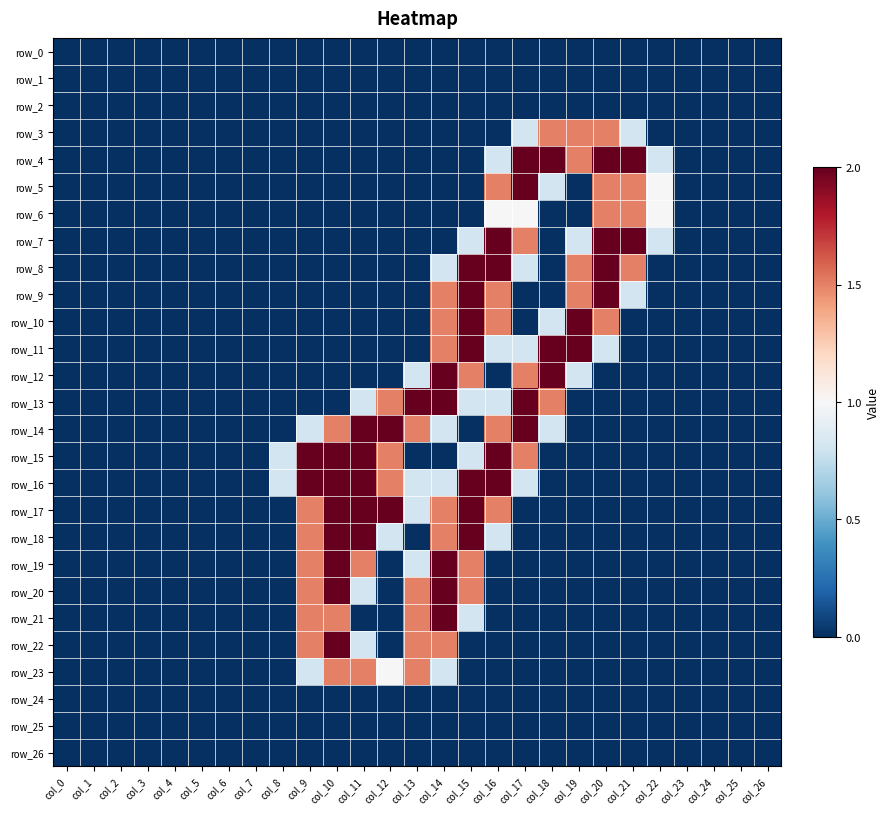

Reading right to left, extract all data points from this chart.

row_0: 0.0	0.0	0.0	0.0	0.0	0.0	0.0	0.0	0.0	0.0	0.0	0.0	0.0	0.0	0.0	0.0	0.0	0.0	0.0	0.0	0.0	0.0	0.0	0.0	0.0	0.0	0.0
row_1: 0.0	0.0	0.0	0.0	0.0	0.0	0.0	0.0	0.0	0.0	0.0	0.0	0.0	0.0	0.0	0.0	0.0	0.0	0.0	0.0	0.0	0.0	0.0	0.0	0.0	0.0	0.0
row_2: 0.0	0.0	0.0	0.0	0.0	0.0	0.0	0.0	0.0	0.0	0.0	0.0	0.0	0.0	0.0	0.0	0.0	0.0	0.0	0.0	0.0	0.0	0.0	0.0	0.0	0.0	0.0
row_3: 0.0	0.0	0.0	0.0	0.0	0.8	1.5	1.5	1.5	0.8	0.0	0.0	0.0	0.0	0.0	0.0	0.0	0.0	0.0	0.0	0.0	0.0	0.0	0.0	0.0	0.0	0.0
row_4: 0.0	0.0	0.0	0.0	0.8	2.0	2.0	1.5	2.0	2.0	0.8	0.0	0.0	0.0	0.0	0.0	0.0	0.0	0.0	0.0	0.0	0.0	0.0	0.0	0.0	0.0	0.0
row_5: 0.0	0.0	0.0	0.0	1.0	1.5	1.5	0.0	0.8	2.0	1.5	0.0	0.0	0.0	0.0	0.0	0.0	0.0	0.0	0.0	0.0	0.0	0.0	0.0	0.0	0.0	0.0
row_6: 0.0	0.0	0.0	0.0	1.0	1.5	1.5	0.0	0.0	1.0	1.0	0.0	0.0	0.0	0.0	0.0	0.0	0.0	0.0	0.0	0.0	0.0	0.0	0.0	0.0	0.0	0.0
row_7: 0.0	0.0	0.0	0.0	0.8	2.0	2.0	0.8	0.0	1.5	2.0	0.8	0.0	0.0	0.0	0.0	0.0	0.0	0.0	0.0	0.0	0.0	0.0	0.0	0.0	0.0	0.0
row_8: 0.0	0.0	0.0	0.0	0.0	1.5	2.0	1.5	0.0	0.8	2.0	2.0	0.8	0.0	0.0	0.0	0.0	0.0	0.0	0.0	0.0	0.0	0.0	0.0	0.0	0.0	0.0
row_9: 0.0	0.0	0.0	0.0	0.0	0.8	2.0	1.5	0.0	0.0	1.5	2.0	1.5	0.0	0.0	0.0	0.0	0.0	0.0	0.0	0.0	0.0	0.0	0.0	0.0	0.0	0.0
row_10: 0.0	0.0	0.0	0.0	0.0	0.0	1.5	2.0	0.8	0.0	1.5	2.0	1.5	0.0	0.0	0.0	0.0	0.0	0.0	0.0	0.0	0.0	0.0	0.0	0.0	0.0	0.0
row_11: 0.0	0.0	0.0	0.0	0.0	0.0	0.8	2.0	2.0	0.8	0.8	2.0	1.5	0.0	0.0	0.0	0.0	0.0	0.0	0.0	0.0	0.0	0.0	0.0	0.0	0.0	0.0
row_12: 0.0	0.0	0.0	0.0	0.0	0.0	0.0	0.8	2.0	1.5	0.0	1.5	2.0	0.8	0.0	0.0	0.0	0.0	0.0	0.0	0.0	0.0	0.0	0.0	0.0	0.0	0.0
row_13: 0.0	0.0	0.0	0.0	0.0	0.0	0.0	0.0	1.5	2.0	0.8	0.8	2.0	2.0	1.5	0.8	0.0	0.0	0.0	0.0	0.0	0.0	0.0	0.0	0.0	0.0	0.0
row_14: 0.0	0.0	0.0	0.0	0.0	0.0	0.0	0.0	0.8	2.0	1.5	0.0	0.8	1.5	2.0	2.0	1.5	0.8	0.0	0.0	0.0	0.0	0.0	0.0	0.0	0.0	0.0
row_15: 0.0	0.0	0.0	0.0	0.0	0.0	0.0	0.0	0.0	1.5	2.0	0.8	0.0	0.0	1.5	2.0	2.0	2.0	0.8	0.0	0.0	0.0	0.0	0.0	0.0	0.0	0.0
row_16: 0.0	0.0	0.0	0.0	0.0	0.0	0.0	0.0	0.0	0.8	2.0	2.0	0.8	0.8	1.5	2.0	2.0	2.0	0.8	0.0	0.0	0.0	0.0	0.0	0.0	0.0	0.0
row_17: 0.0	0.0	0.0	0.0	0.0	0.0	0.0	0.0	0.0	0.0	1.5	2.0	1.5	0.8	2.0	2.0	2.0	1.5	0.0	0.0	0.0	0.0	0.0	0.0	0.0	0.0	0.0
row_18: 0.0	0.0	0.0	0.0	0.0	0.0	0.0	0.0	0.0	0.0	0.8	2.0	1.5	0.0	0.8	2.0	2.0	1.5	0.0	0.0	0.0	0.0	0.0	0.0	0.0	0.0	0.0
row_19: 0.0	0.0	0.0	0.0	0.0	0.0	0.0	0.0	0.0	0.0	0.0	1.5	2.0	0.8	0.0	1.5	2.0	1.5	0.0	0.0	0.0	0.0	0.0	0.0	0.0	0.0	0.0
row_20: 0.0	0.0	0.0	0.0	0.0	0.0	0.0	0.0	0.0	0.0	0.0	1.5	2.0	1.5	0.0	0.8	2.0	1.5	0.0	0.0	0.0	0.0	0.0	0.0	0.0	0.0	0.0
row_21: 0.0	0.0	0.0	0.0	0.0	0.0	0.0	0.0	0.0	0.0	0.0	0.8	2.0	1.5	0.0	0.0	1.5	1.5	0.0	0.0	0.0	0.0	0.0	0.0	0.0	0.0	0.0
row_22: 0.0	0.0	0.0	0.0	0.0	0.0	0.0	0.0	0.0	0.0	0.0	0.0	1.5	1.5	0.0	0.8	2.0	1.5	0.0	0.0	0.0	0.0	0.0	0.0	0.0	0.0	0.0
row_23: 0.0	0.0	0.0	0.0	0.0	0.0	0.0	0.0	0.0	0.0	0.0	0.0	0.8	1.5	1.0	1.5	1.5	0.8	0.0	0.0	0.0	0.0	0.0	0.0	0.0	0.0	0.0
row_24: 0.0	0.0	0.0	0.0	0.0	0.0	0.0	0.0	0.0	0.0	0.0	0.0	0.0	0.0	0.0	0.0	0.0	0.0	0.0	0.0	0.0	0.0	0.0	0.0	0.0	0.0	0.0
row_25: 0.0	0.0	0.0	0.0	0.0	0.0	0.0	0.0	0.0	0.0	0.0	0.0	0.0	0.0	0.0	0.0	0.0	0.0	0.0	0.0	0.0	0.0	0.0	0.0	0.0	0.0	0.0
row_26: 0.0	0.0	0.0	0.0	0.0	0.0	0.0	0.0	0.0	0.0	0.0	0.0	0.0	0.0	0.0	0.0	0.0	0.0	0.0	0.0	0.0	0.0	0.0	0.0	0.0	0.0	0.0